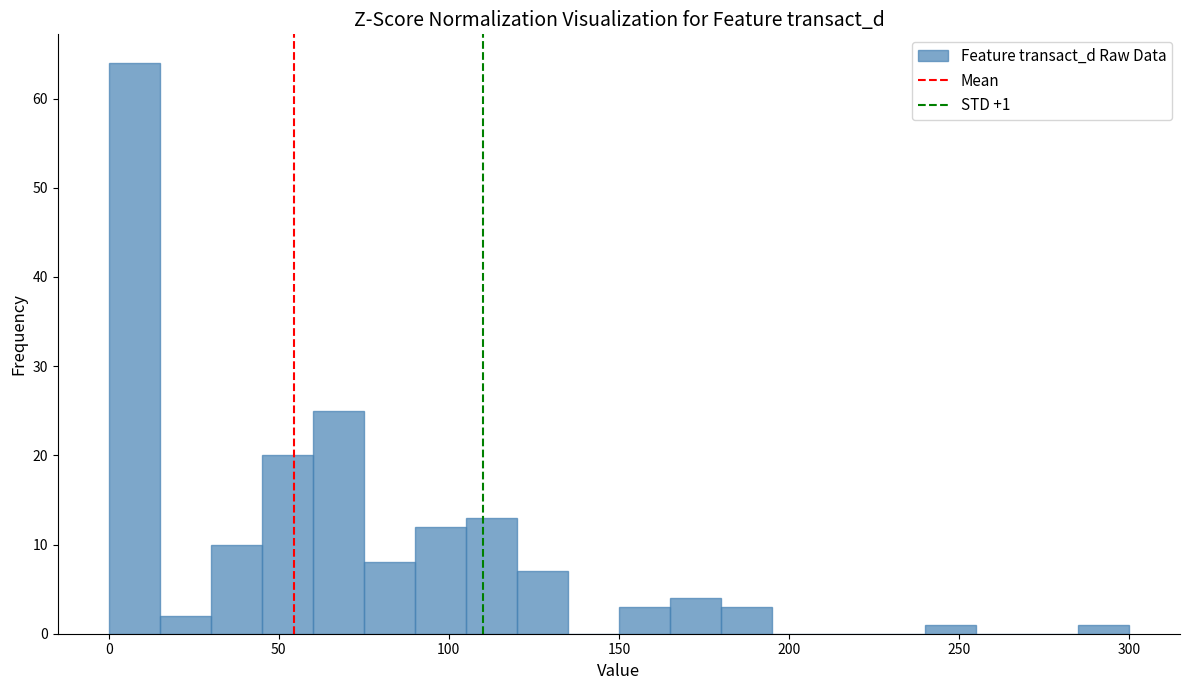

Read against the x-axis, roughly where is the centre of the tallest bar?

10